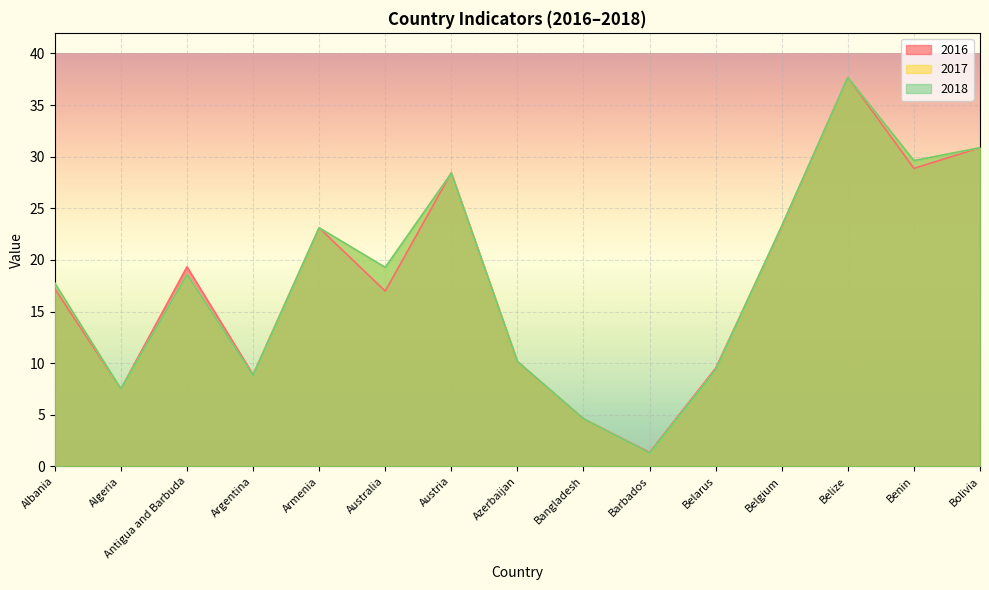

Which category has the lowest value in the 2018 series?

Barbados